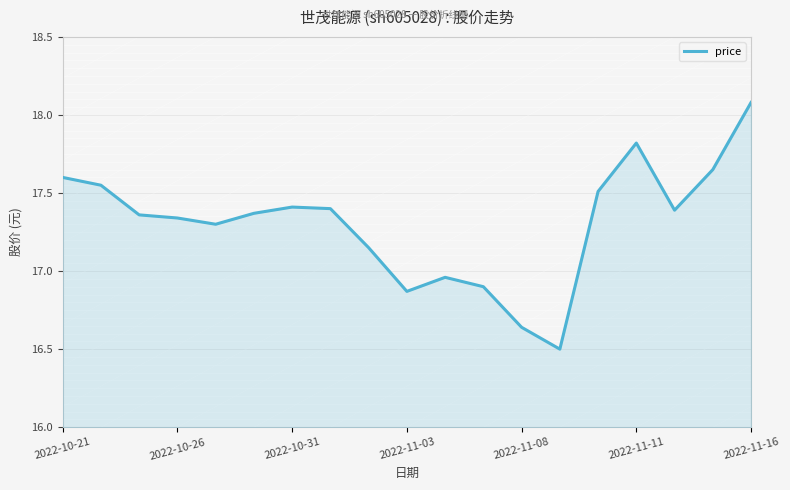

What is the maximum value shown in the chart?

18.1